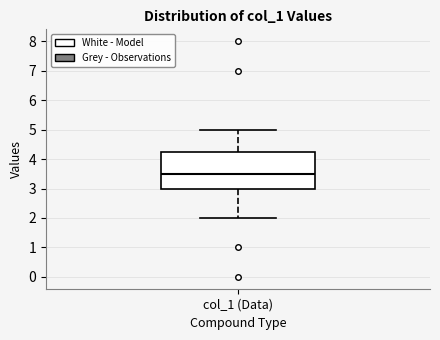

Read this box plot against the y-axis: the position of the median line, the range covered by the box, and the ends of both whiskers. The values are not printed on the chart, so give them approximately, as read against the axis.

median 3.5, box 3.0 to 4.3, whiskers 2.0 to 5.0